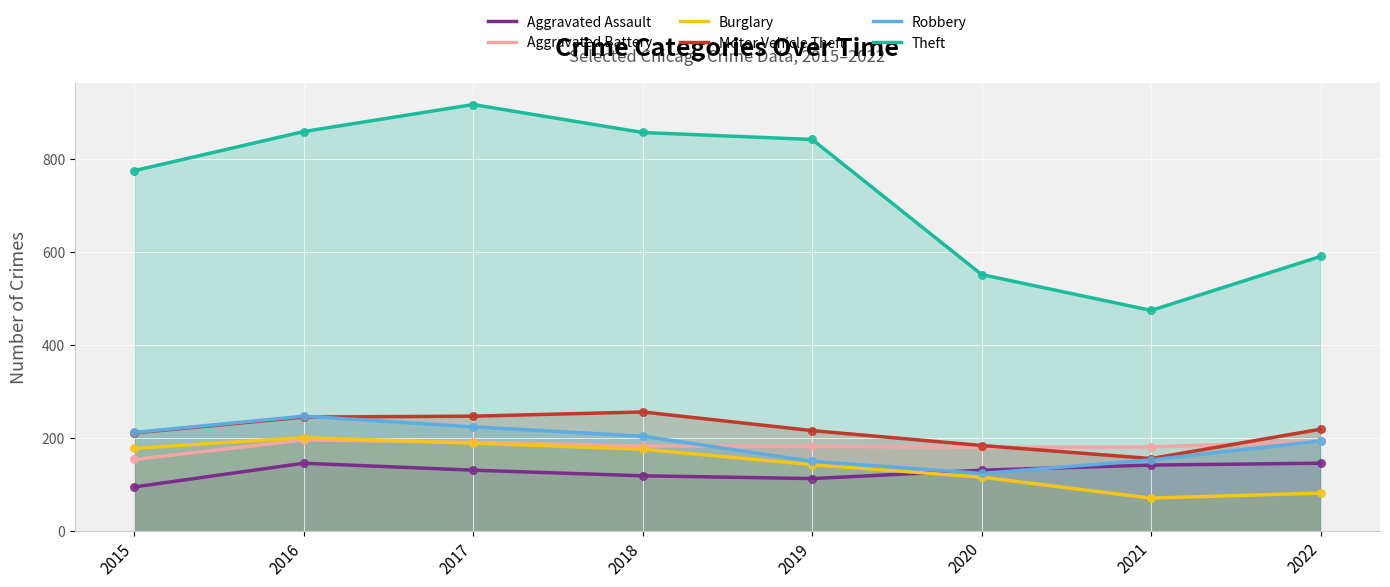

At how many categories does at least one series exceed 305?

8